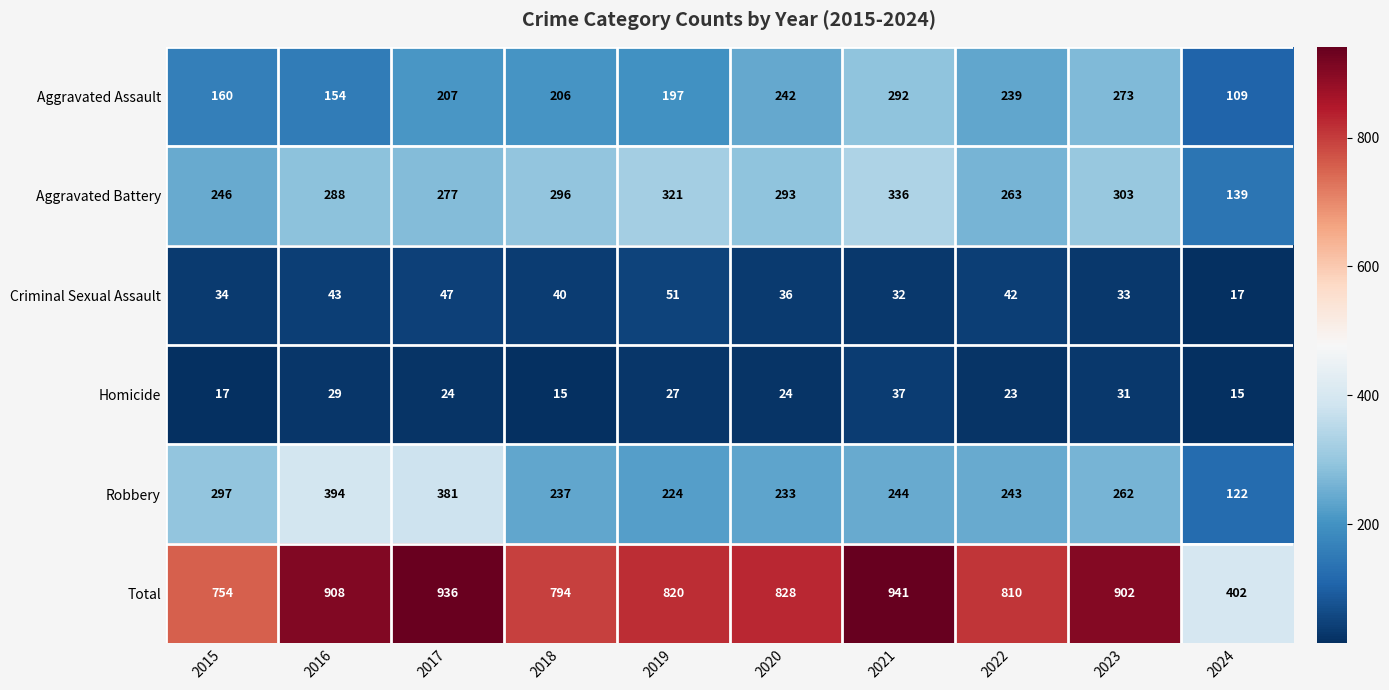

What is the total value across all series at 2022?

1620